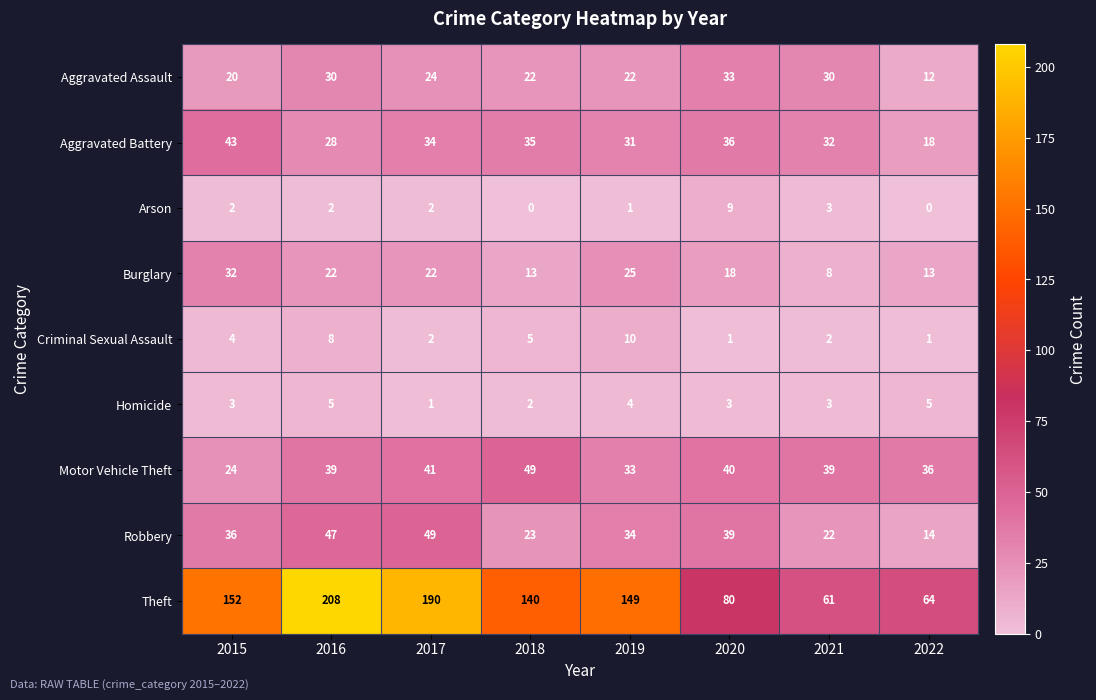

How many values in the Burglary series are below 22?

4